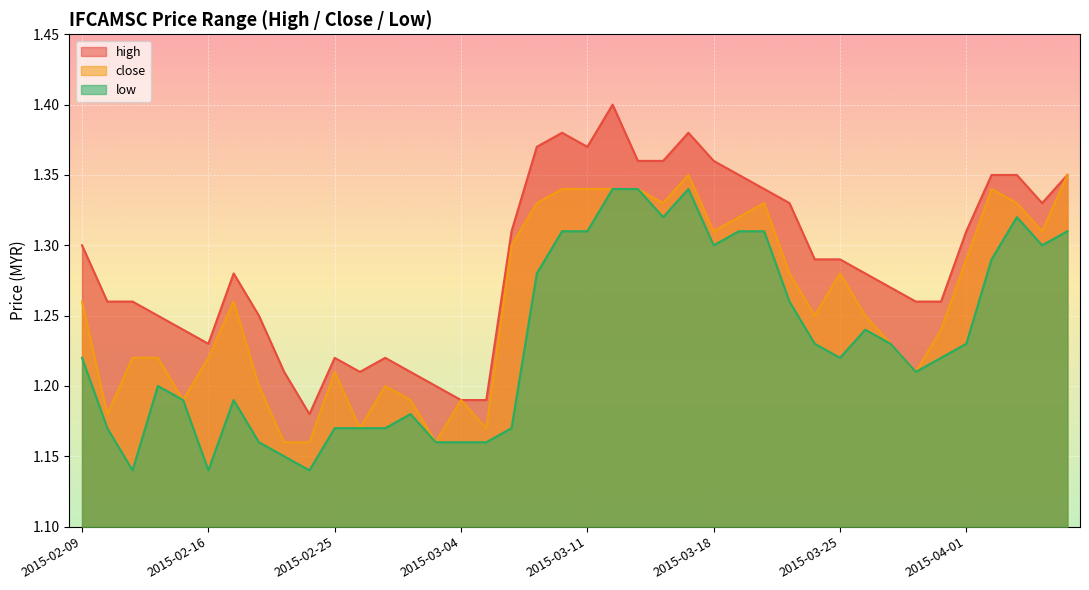

What is the average value of the high series?

1.3